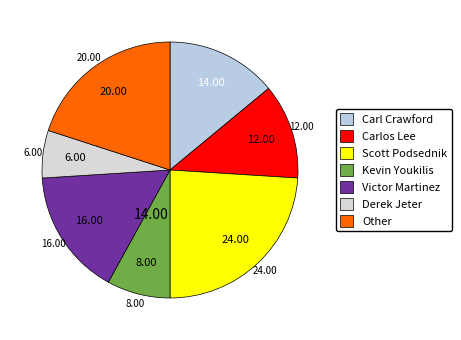

To the nearest percent, what percentage of the pie is Other?

20%